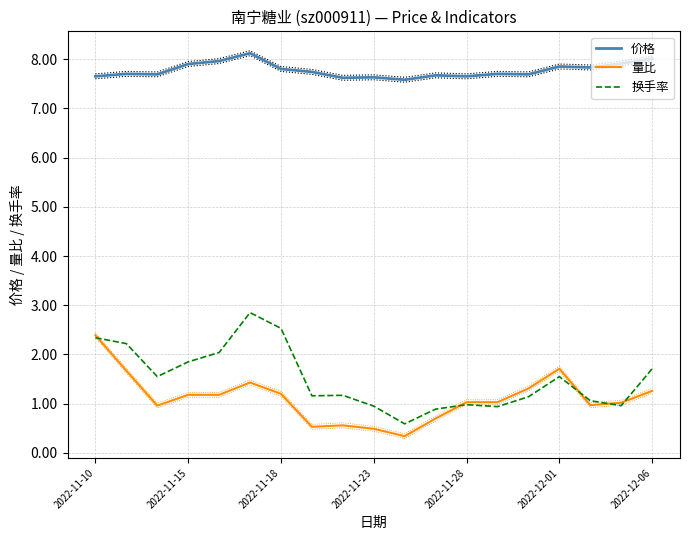

True or false: 量比 and 价格 cross at least once.

False